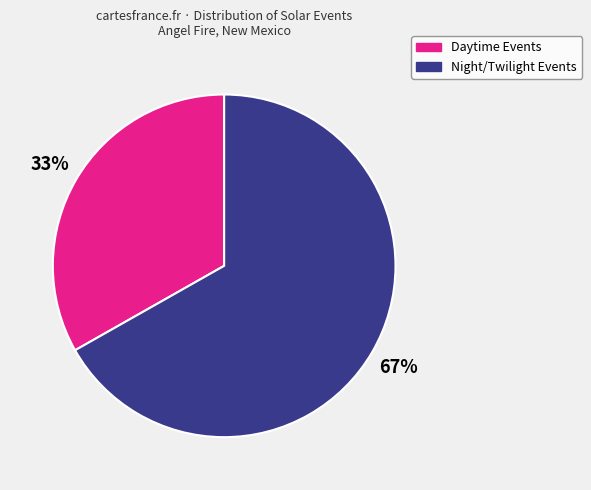

Is there a majority slice in this chart?

Yes